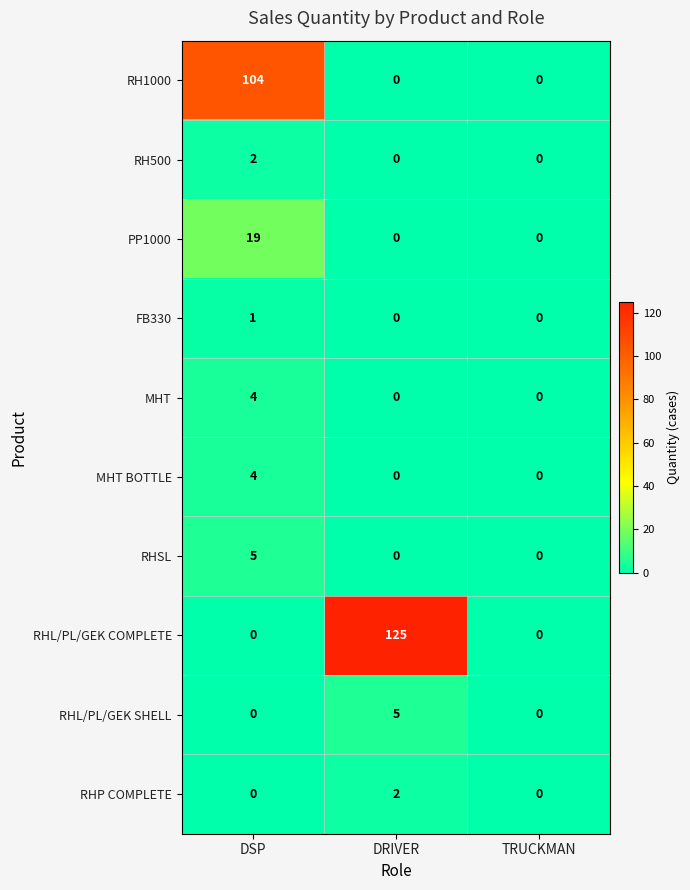

What is the sum of the RHL/PL/GEK SHELL values at DSP and DRIVER?

5